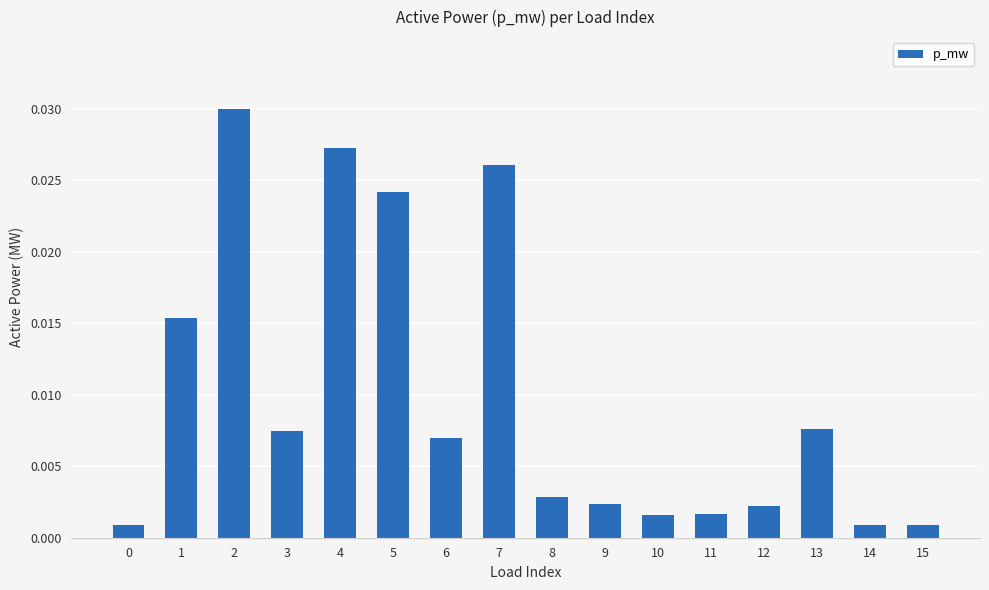

Between 13 and 12, which is larger?

13